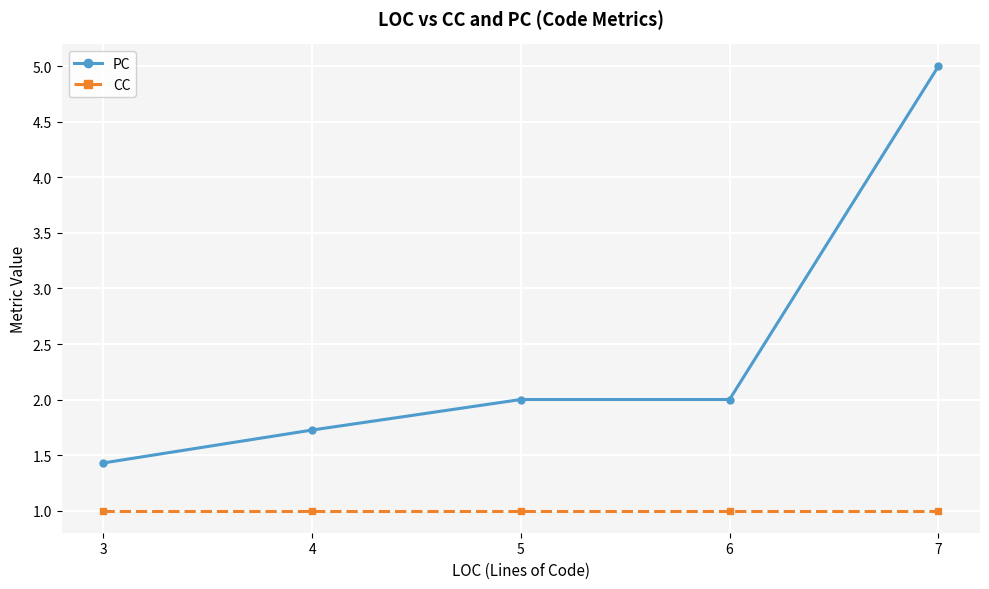

Reading left to right, extract all data points from this chart.

PC: 3=1.4	4=1.7	5=2.0	6=2.0	7=5.0
CC: 3=1.0	4=1.0	5=1.0	6=1.0	7=1.0